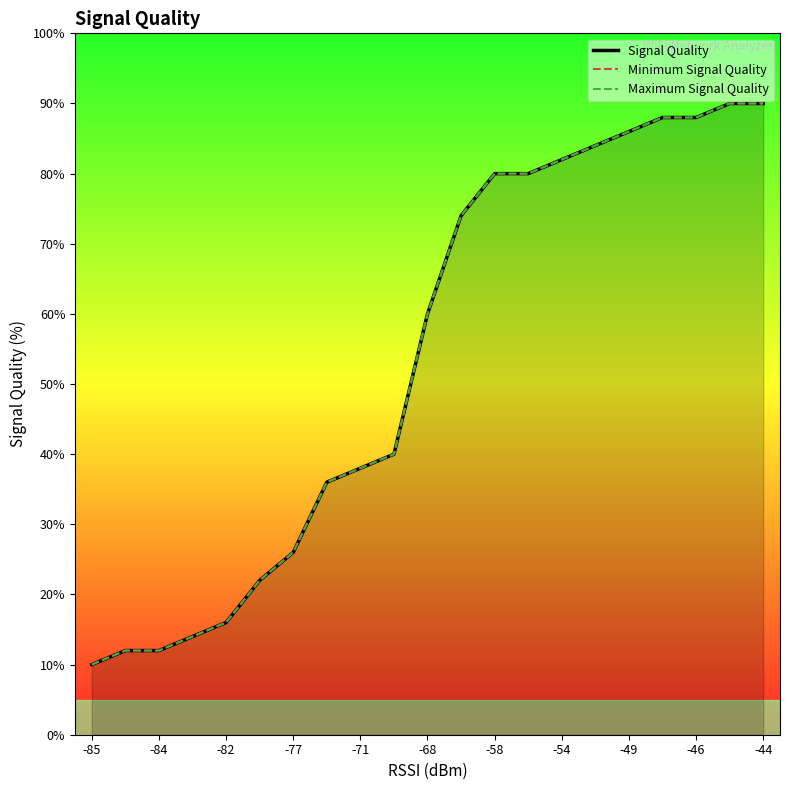

Count the number of categories in the chart.

21